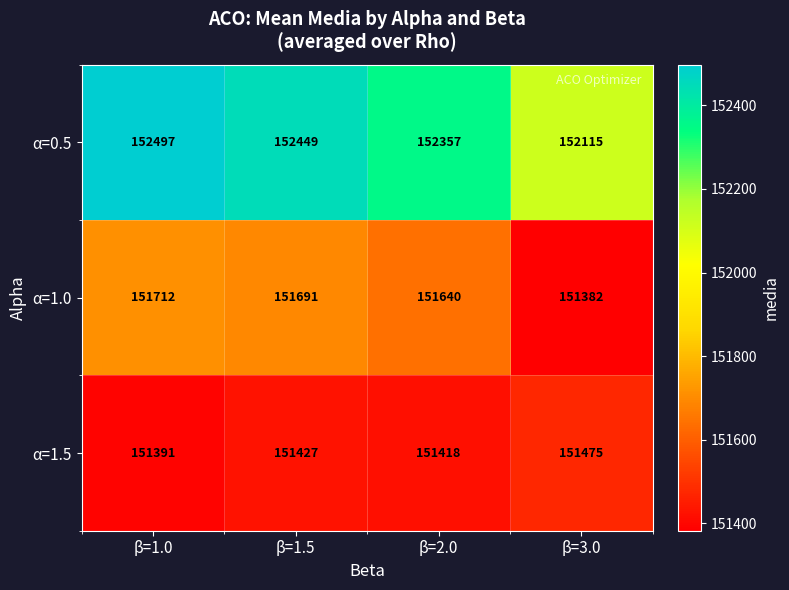

What is the greatest value displayed?

152497